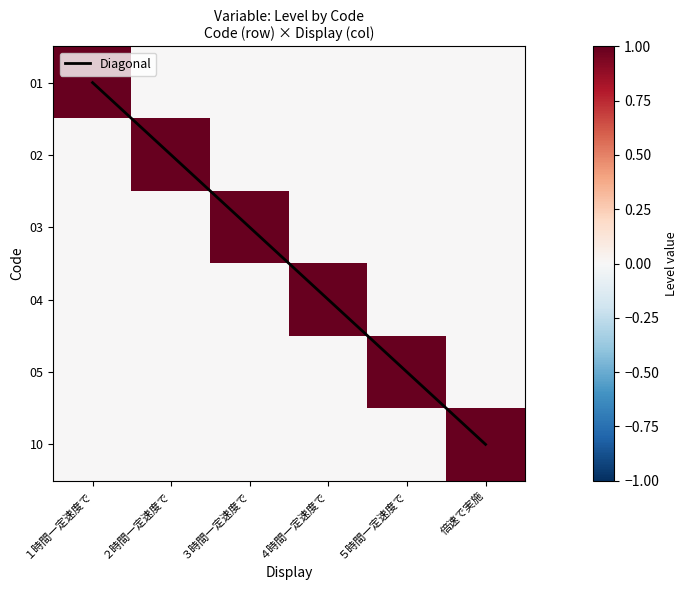

Which label corresponds to the smallest value in the chart?

１時間一定速度で